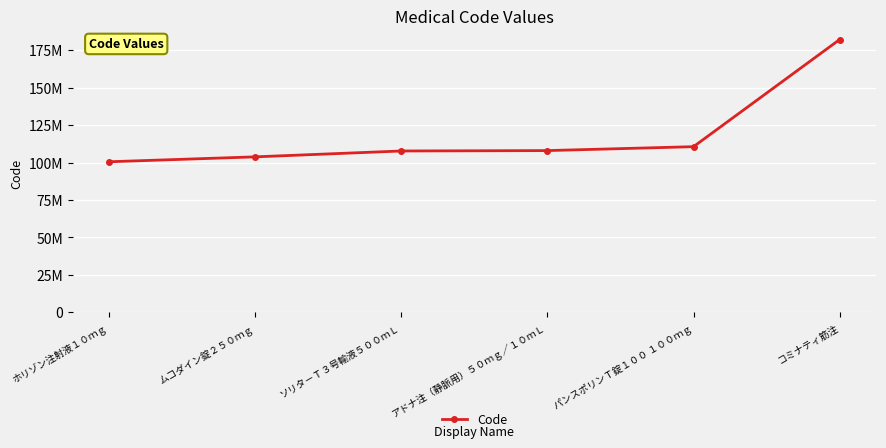

Does the chart have visible grid lines?

Yes